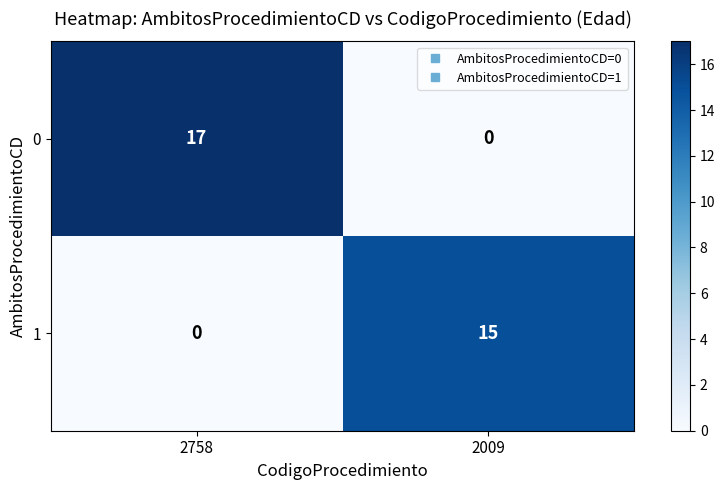

At which label is 0 closest to 8?

2009